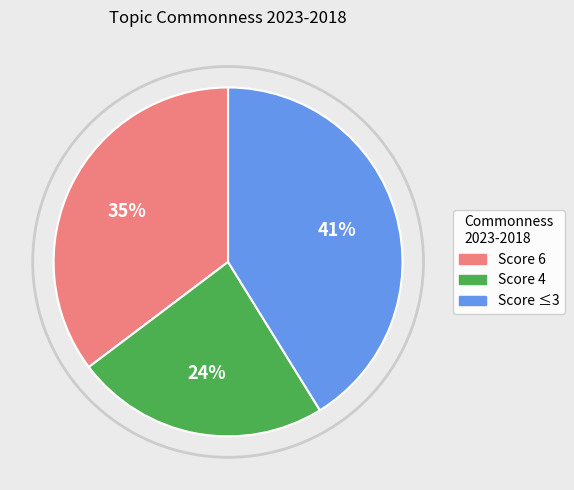

To the nearest percent, what is the average slice percentage?

33%